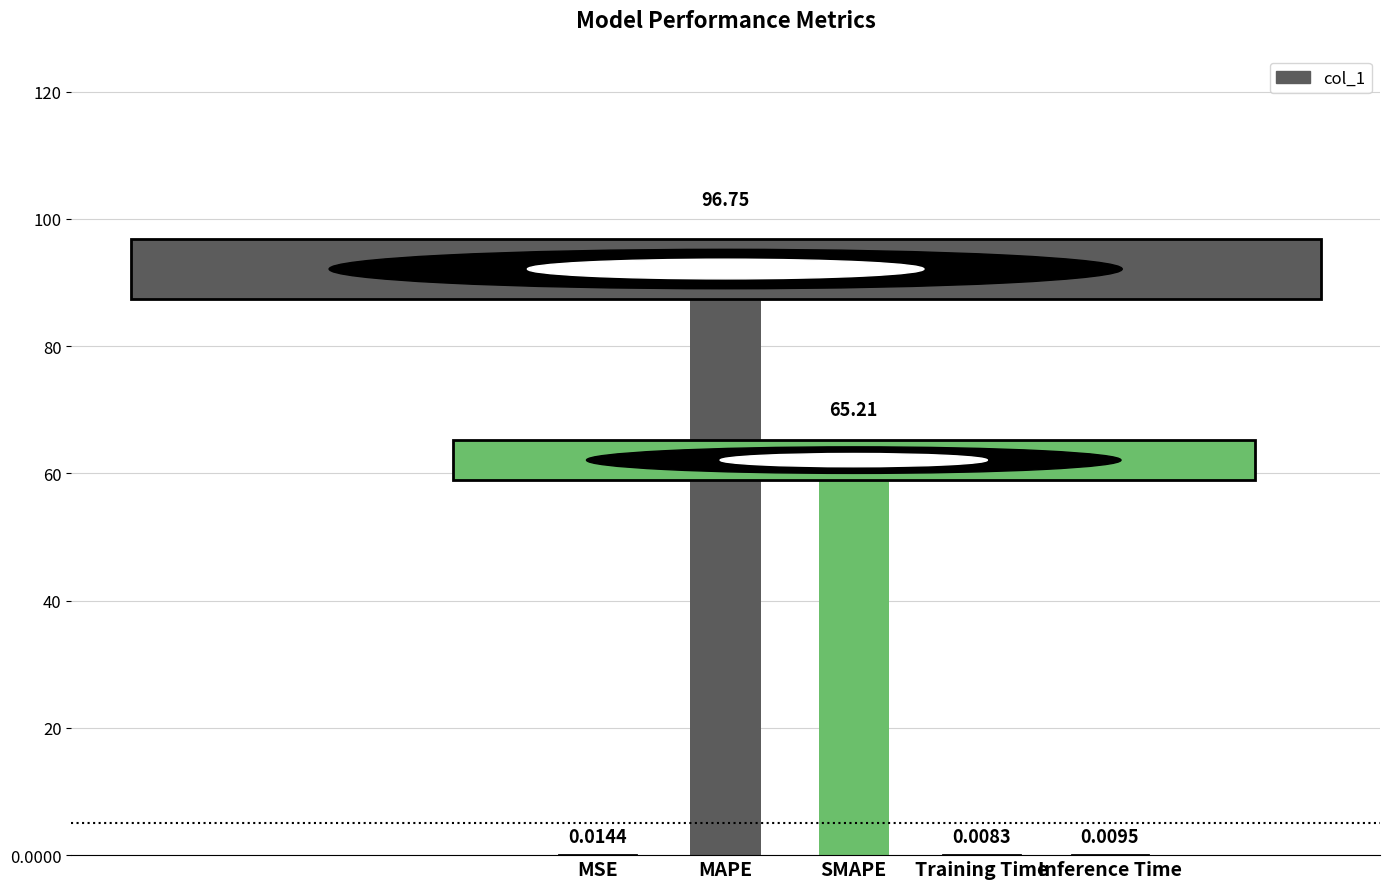

What is the difference between the values at MSE and MAPE?

96.7